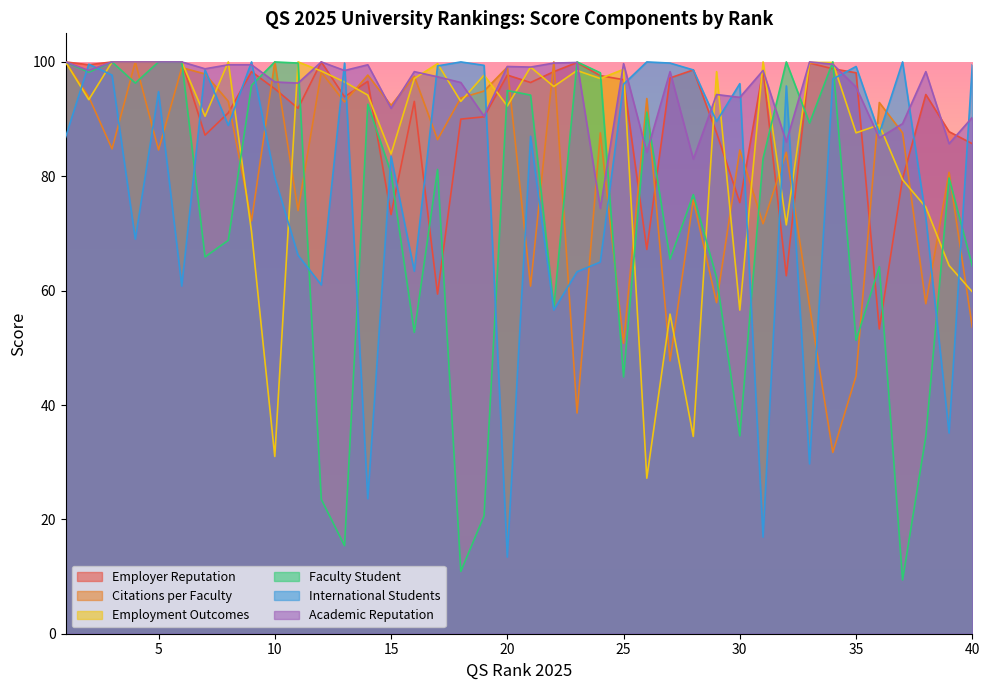

What is the value of the Academic Reputation point at the 11th from the left?

96.3